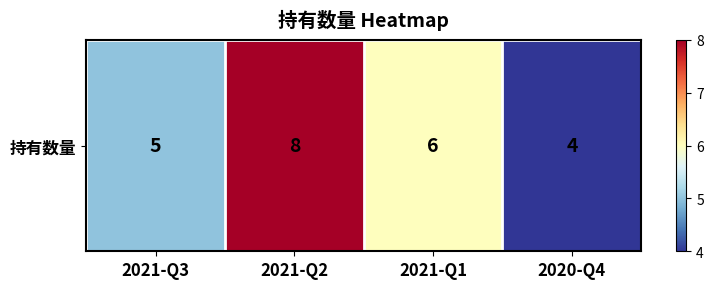

List the labels in order of value, smallest first.

2020-Q4, 2021-Q3, 2021-Q1, 2021-Q2